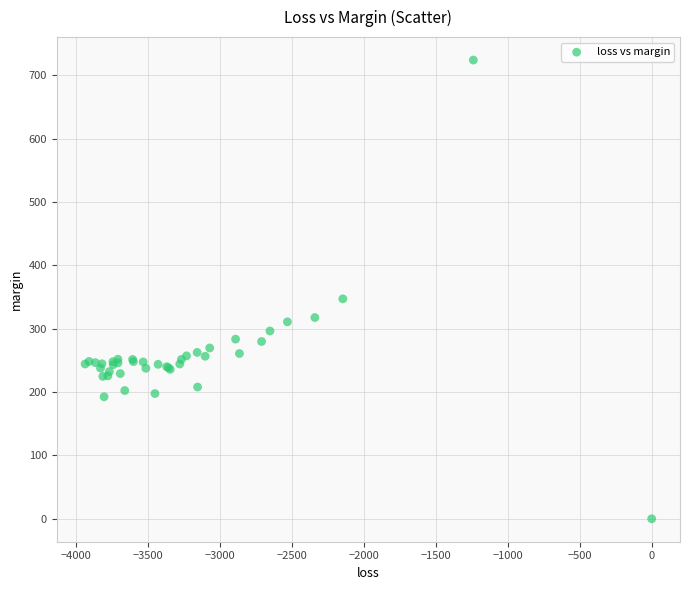

What Y value in the scatter plot is closest to 362?

347.2